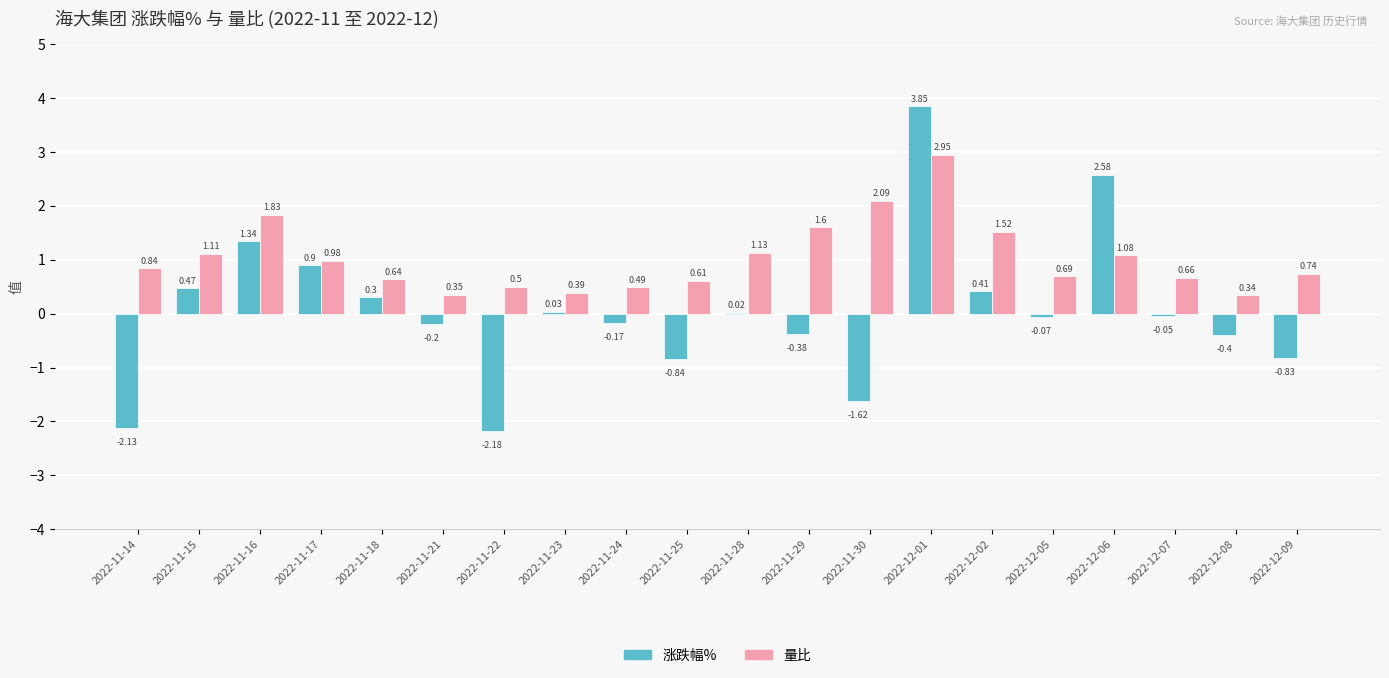

How many data points does each series have?

20